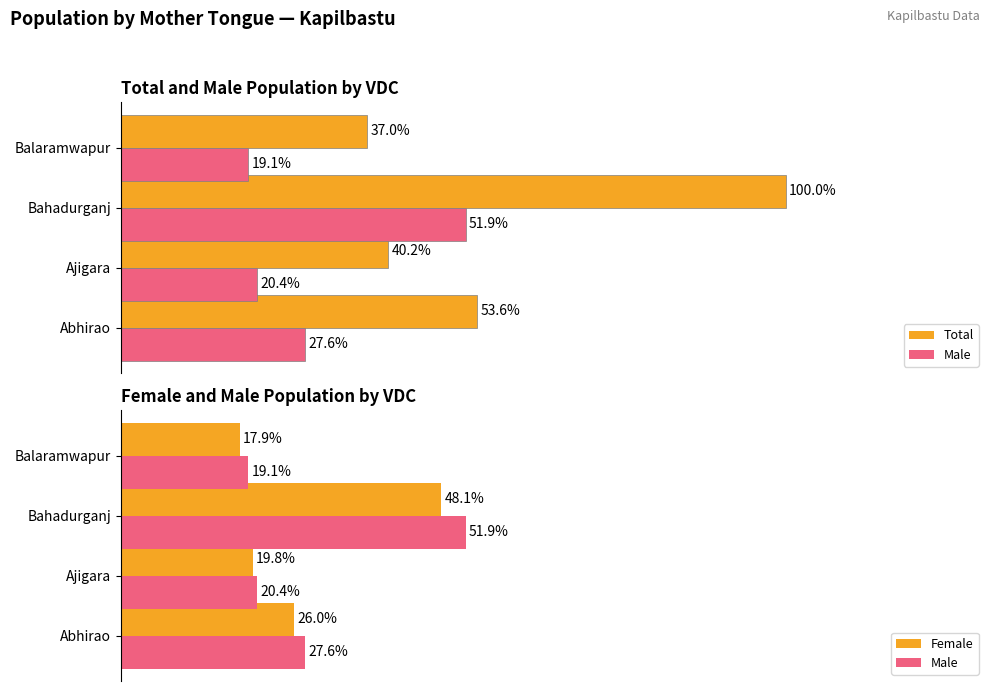

List the series in order of their peak value, highest first.

Total, Male, Female